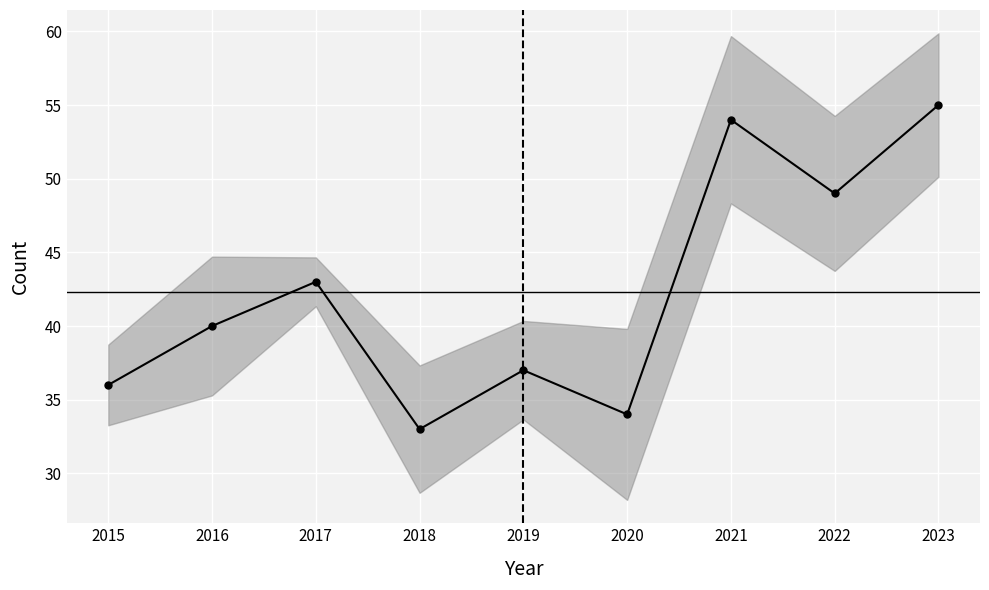

What is the approximate value at 2019, to the nearest 5?

35